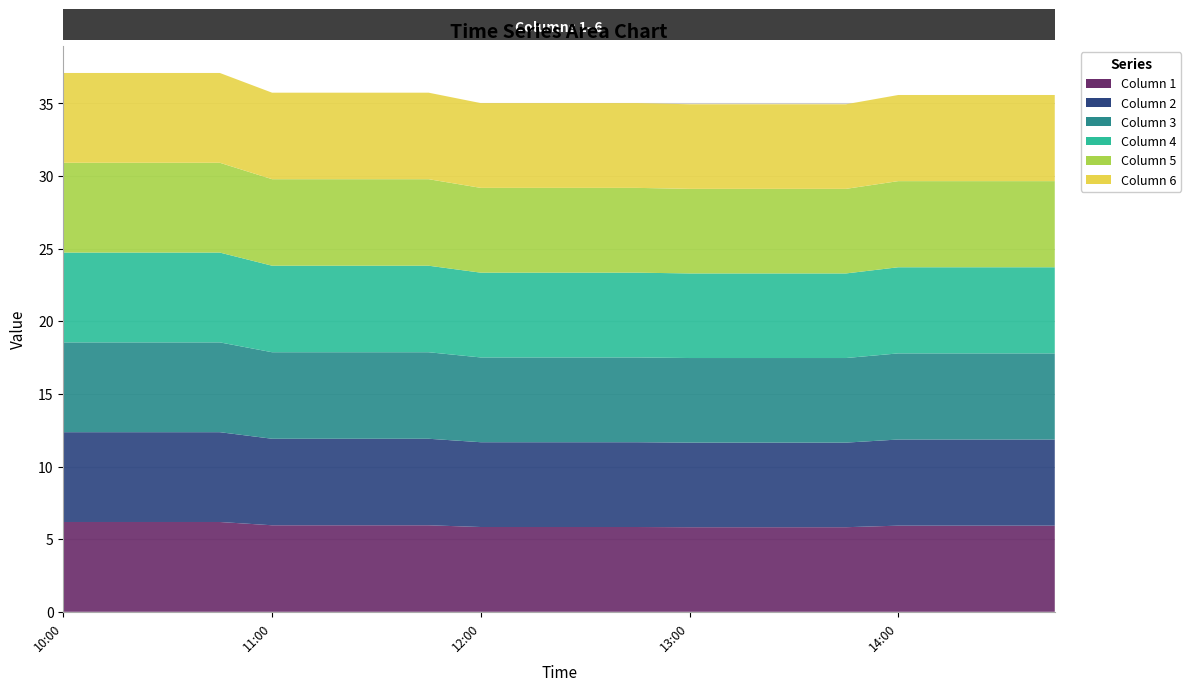

Reading left to right, transcribe all the data shown in this chart.

1: 2019-03-13 10:00:00=6.2	2019-03-13 10:15:00=6.2	2019-03-13 10:30:00=6.2	2019-03-13 10:45:00=6.2	2019-03-13 11:00:00=6.0	2019-03-13 11:15:00=6.0	2019-03-13 11:30:00=6.0	2019-03-13 11:45:00=6.0	2019-03-13 12:00:00=5.8	2019-03-13 12:15:00=5.8	2019-03-13 12:30:00=5.8	2019-03-13 12:45:00=5.8	2019-03-13 13:00:00=5.8	2019-03-13 13:15:00=5.8	2019-03-13 13:30:00=5.8	2019-03-13 13:45:00=5.8	2019-03-13 14:00:00=5.9	2019-03-13 14:15:00=5.9	2019-03-13 14:30:00=5.9	2019-03-13 14:45:00=5.9
2: 2019-03-13 10:00:00=6.2	2019-03-13 10:15:00=6.2	2019-03-13 10:30:00=6.2	2019-03-13 10:45:00=6.2	2019-03-13 11:00:00=6.0	2019-03-13 11:15:00=6.0	2019-03-13 11:30:00=6.0	2019-03-13 11:45:00=6.0	2019-03-13 12:00:00=5.8	2019-03-13 12:15:00=5.8	2019-03-13 12:30:00=5.8	2019-03-13 12:45:00=5.8	2019-03-13 13:00:00=5.8	2019-03-13 13:15:00=5.8	2019-03-13 13:30:00=5.8	2019-03-13 13:45:00=5.8	2019-03-13 14:00:00=5.9	2019-03-13 14:15:00=5.9	2019-03-13 14:30:00=5.9	2019-03-13 14:45:00=5.9
3: 2019-03-13 10:00:00=6.2	2019-03-13 10:15:00=6.2	2019-03-13 10:30:00=6.2	2019-03-13 10:45:00=6.2	2019-03-13 11:00:00=6.0	2019-03-13 11:15:00=6.0	2019-03-13 11:30:00=6.0	2019-03-13 11:45:00=6.0	2019-03-13 12:00:00=5.8	2019-03-13 12:15:00=5.8	2019-03-13 12:30:00=5.8	2019-03-13 12:45:00=5.8	2019-03-13 13:00:00=5.8	2019-03-13 13:15:00=5.8	2019-03-13 13:30:00=5.8	2019-03-13 13:45:00=5.8	2019-03-13 14:00:00=5.9	2019-03-13 14:15:00=5.9	2019-03-13 14:30:00=5.9	2019-03-13 14:45:00=5.9
4: 2019-03-13 10:00:00=6.2	2019-03-13 10:15:00=6.2	2019-03-13 10:30:00=6.2	2019-03-13 10:45:00=6.2	2019-03-13 11:00:00=6.0	2019-03-13 11:15:00=6.0	2019-03-13 11:30:00=6.0	2019-03-13 11:45:00=6.0	2019-03-13 12:00:00=5.8	2019-03-13 12:15:00=5.8	2019-03-13 12:30:00=5.8	2019-03-13 12:45:00=5.8	2019-03-13 13:00:00=5.8	2019-03-13 13:15:00=5.8	2019-03-13 13:30:00=5.8	2019-03-13 13:45:00=5.8	2019-03-13 14:00:00=5.9	2019-03-13 14:15:00=5.9	2019-03-13 14:30:00=5.9	2019-03-13 14:45:00=5.9
5: 2019-03-13 10:00:00=6.2	2019-03-13 10:15:00=6.2	2019-03-13 10:30:00=6.2	2019-03-13 10:45:00=6.2	2019-03-13 11:00:00=6.0	2019-03-13 11:15:00=6.0	2019-03-13 11:30:00=6.0	2019-03-13 11:45:00=6.0	2019-03-13 12:00:00=5.8	2019-03-13 12:15:00=5.8	2019-03-13 12:30:00=5.8	2019-03-13 12:45:00=5.8	2019-03-13 13:00:00=5.8	2019-03-13 13:15:00=5.8	2019-03-13 13:30:00=5.8	2019-03-13 13:45:00=5.8	2019-03-13 14:00:00=5.9	2019-03-13 14:15:00=5.9	2019-03-13 14:30:00=5.9	2019-03-13 14:45:00=5.9
6: 2019-03-13 10:00:00=6.2	2019-03-13 10:15:00=6.2	2019-03-13 10:30:00=6.2	2019-03-13 10:45:00=6.2	2019-03-13 11:00:00=6.0	2019-03-13 11:15:00=6.0	2019-03-13 11:30:00=6.0	2019-03-13 11:45:00=6.0	2019-03-13 12:00:00=5.8	2019-03-13 12:15:00=5.8	2019-03-13 12:30:00=5.8	2019-03-13 12:45:00=5.8	2019-03-13 13:00:00=5.8	2019-03-13 13:15:00=5.8	2019-03-13 13:30:00=5.8	2019-03-13 13:45:00=5.8	2019-03-13 14:00:00=5.9	2019-03-13 14:15:00=5.9	2019-03-13 14:30:00=5.9	2019-03-13 14:45:00=5.9